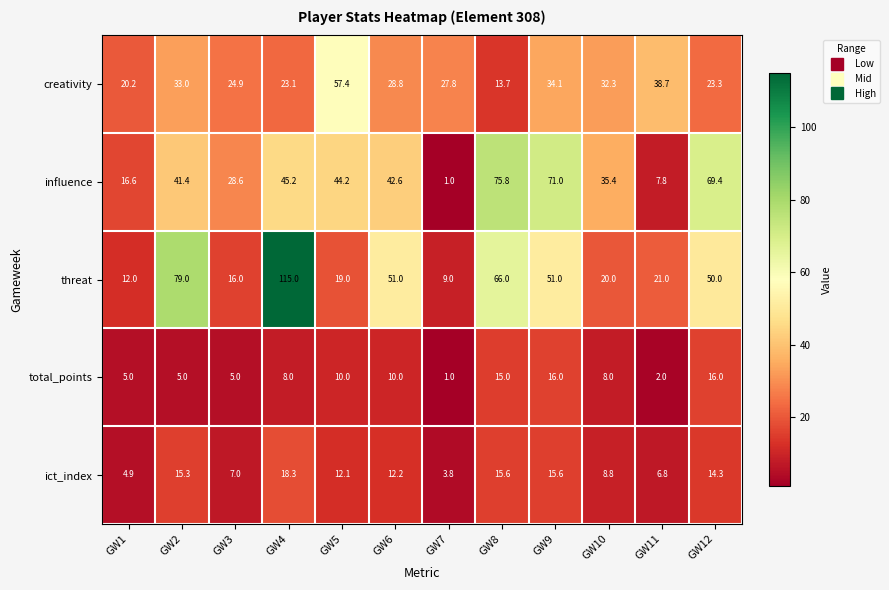

List the series in order of their peak value, highest first.

threat, influence, creativity, ict_index, total_points